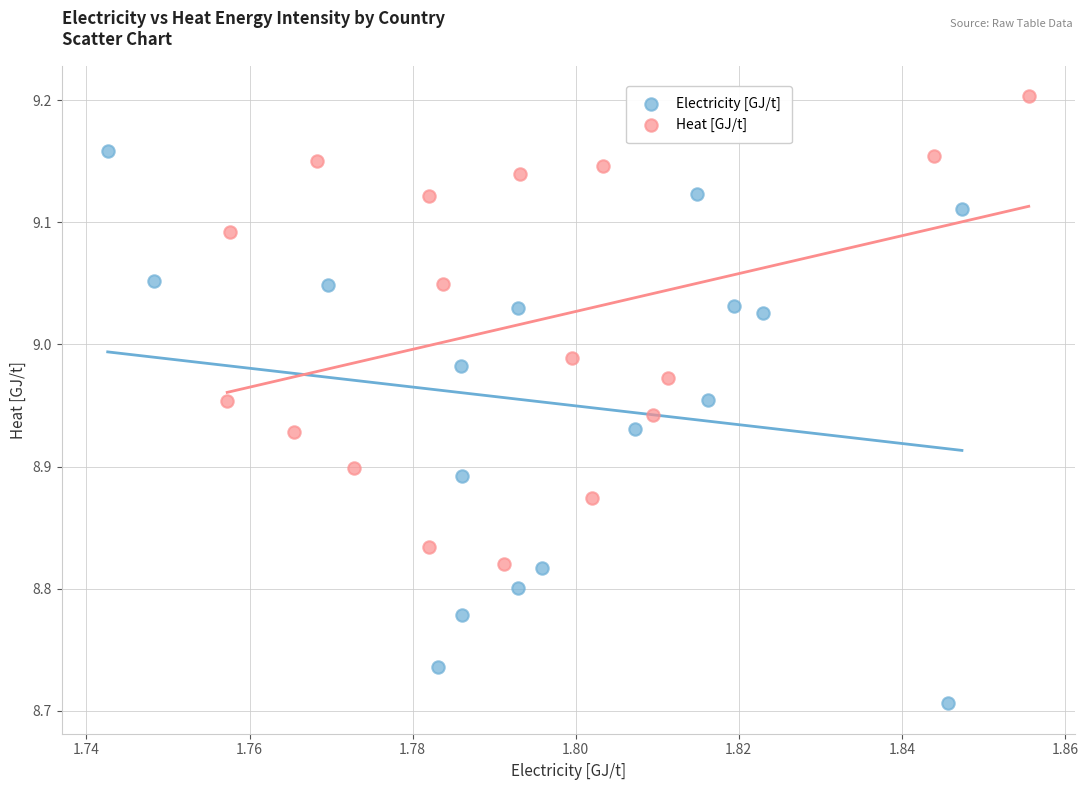

Which series reaches the maximum Y coordinate?

Heat [GJ/t]